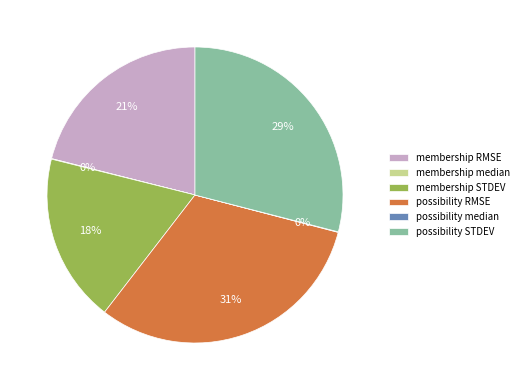

Does any single category account for the majority?

No